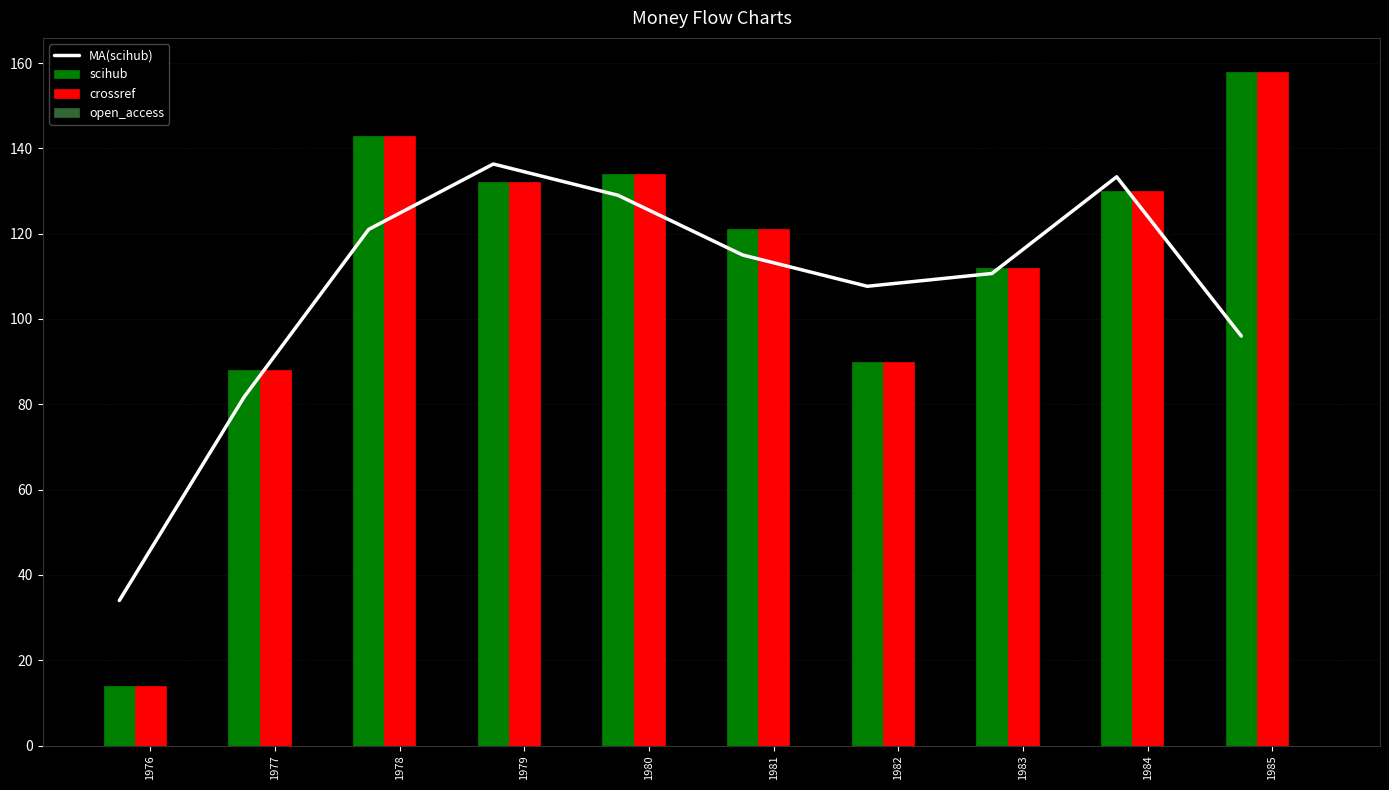

What is the total value across all series at 1977?

257.7